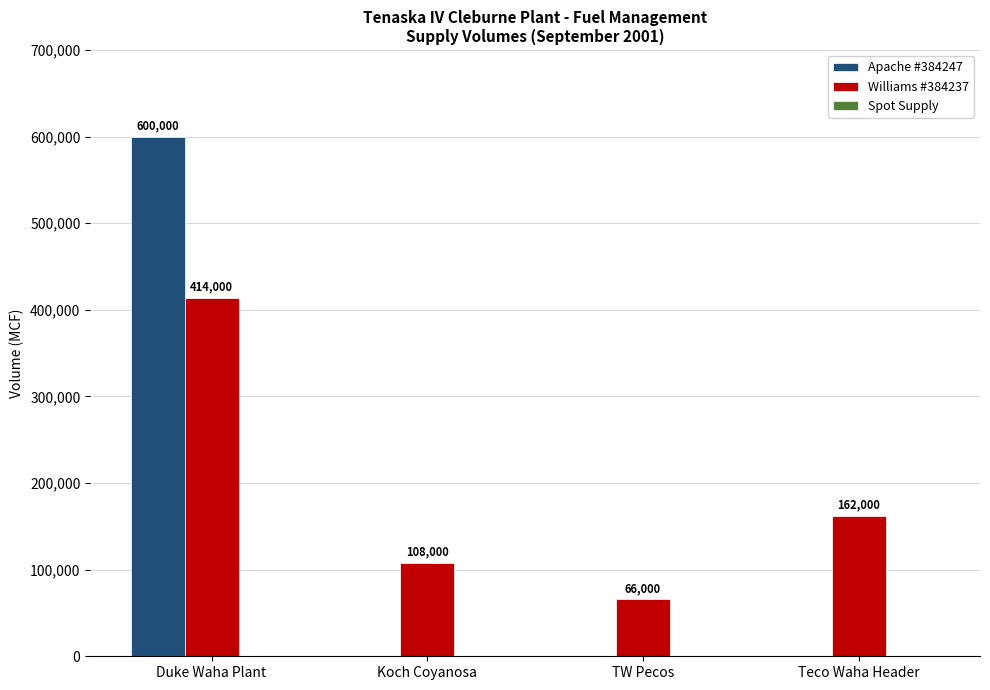

Are the bars horizontal?

No